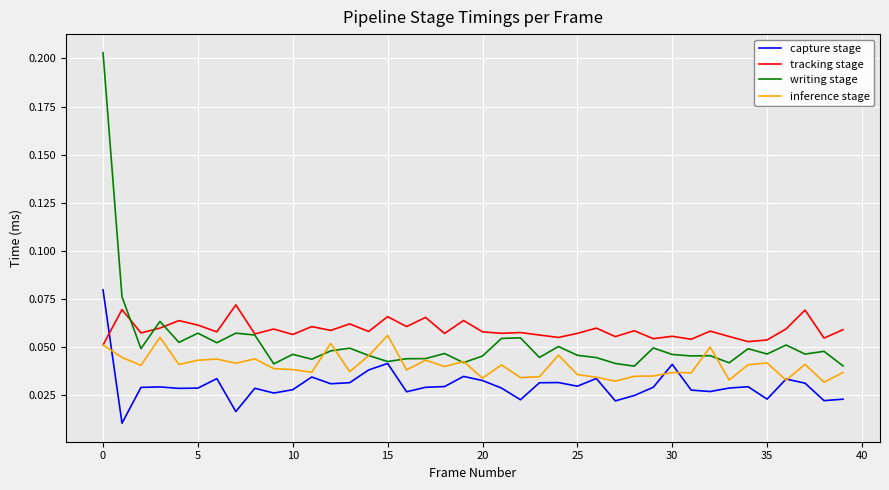

Which series has the largest range (max minus min)?

writing stage